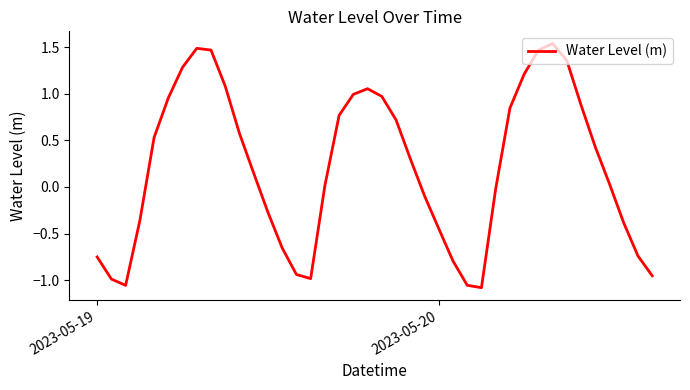

How many interior local peaks (higher than both neighbors) does the data have?

3